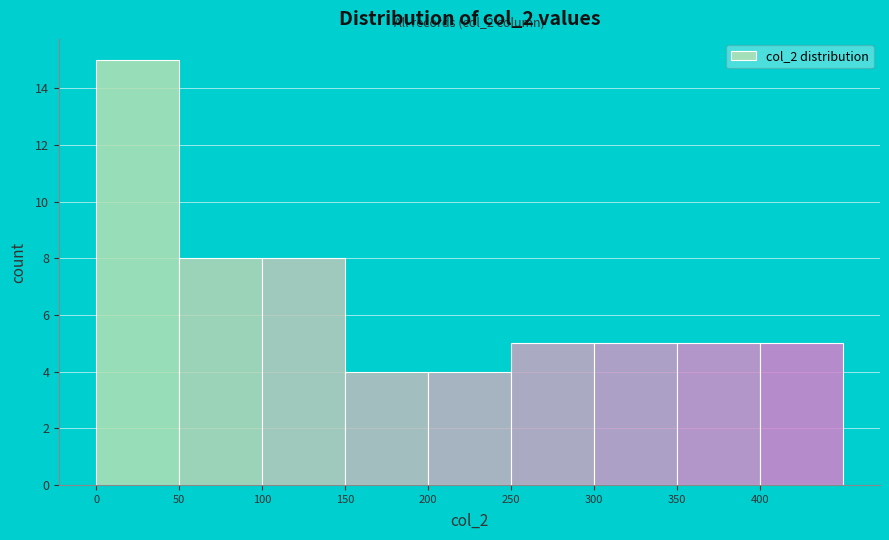

Which range on the x-axis has the tallest bar?

0 to 50